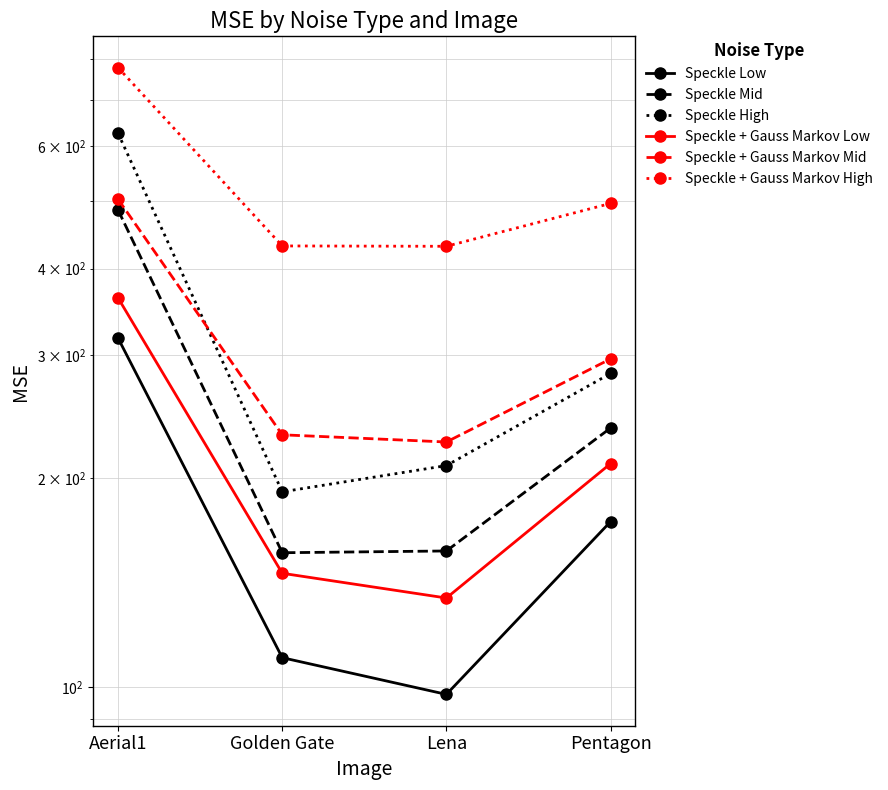

True or false: Speckle + Gauss Markov Mid has a value of 109.9 at Aerial1.

False